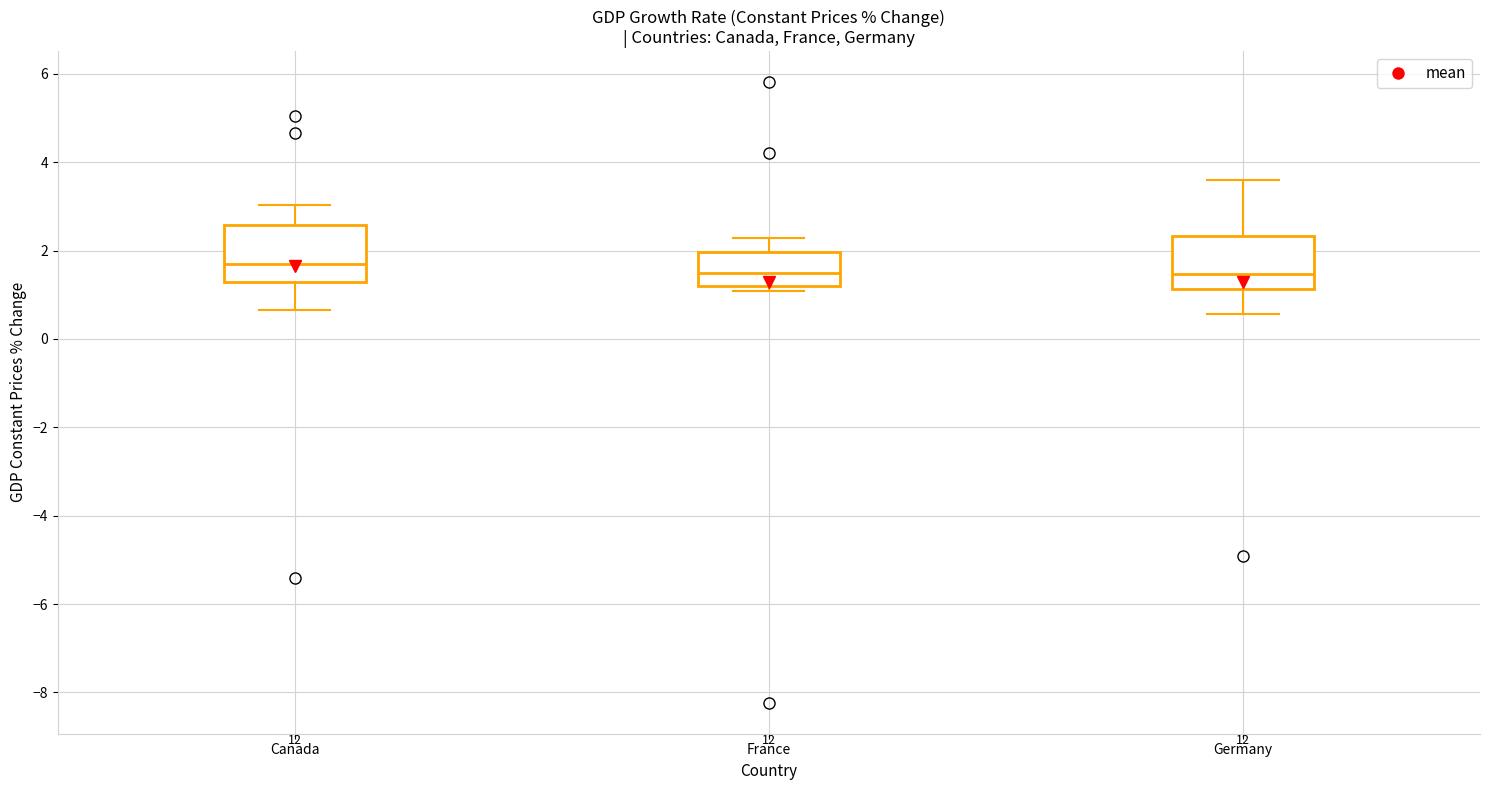

Where is the lower edge of the box for Canada on the y-axis? The values are not printed on the chart, so give them approximately, as read against the axis.

1.2